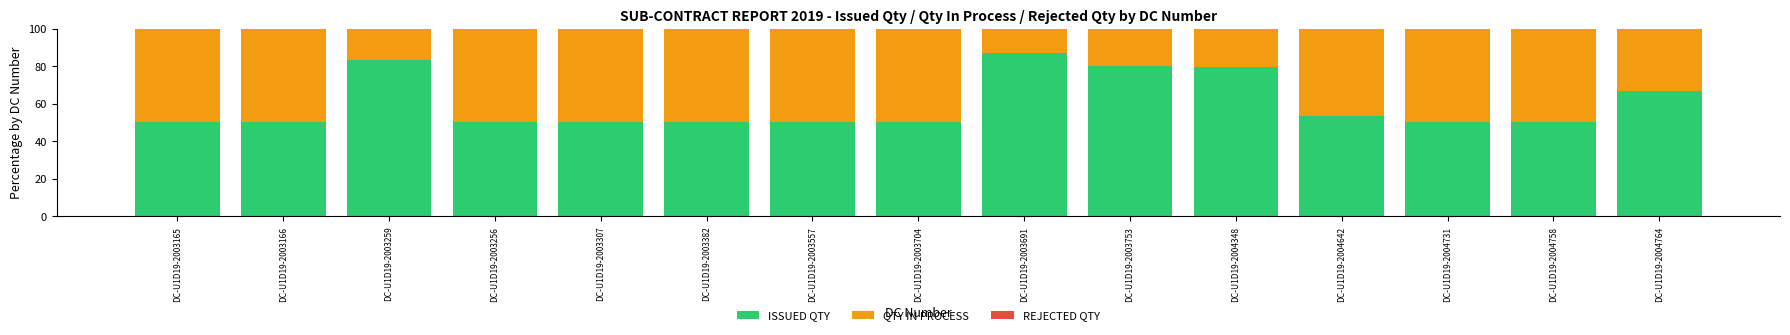

At which label is ISSUED QTY closest to 68?

DC-U1D19-2004764